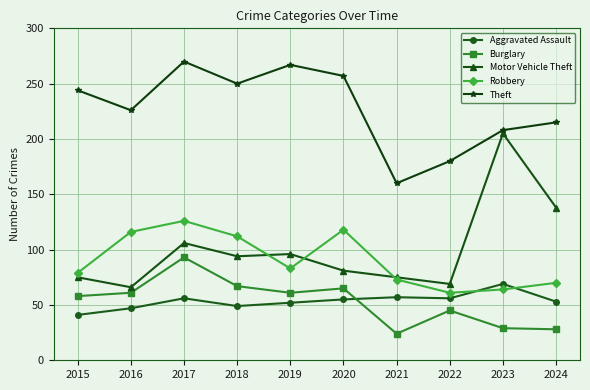

Where is the first local maximum for Aggravated Assault?

2017